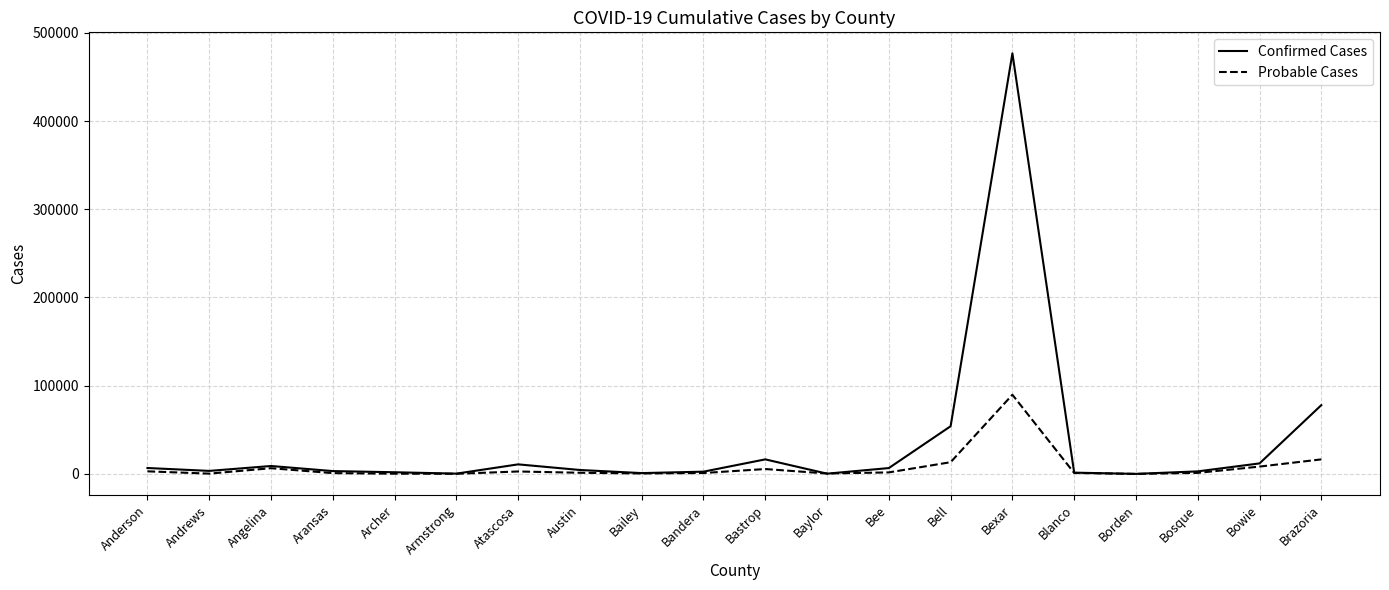

Which series has the widest spread of values?

Confirmed Cases